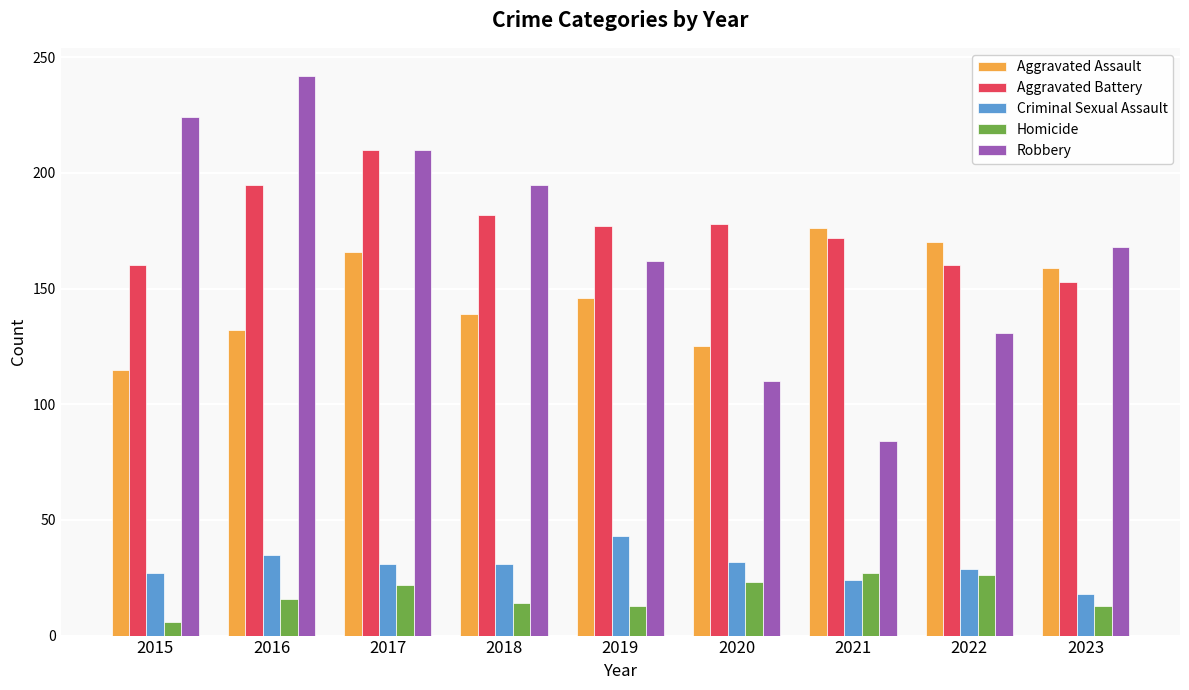

What is the total value across all series at 2023?

511